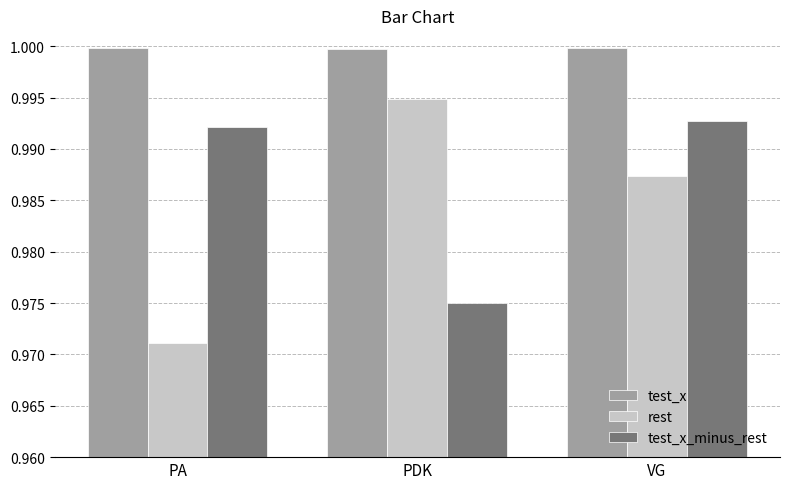

What is the sum of the rest values at VG and PA?

2.0